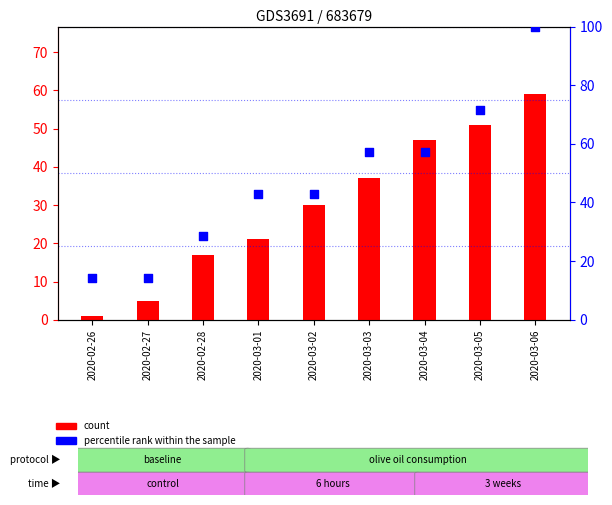

Is the value of percentile rank within the sample at 2020-03-02 greater than the value of count at 2020-03-05?

No